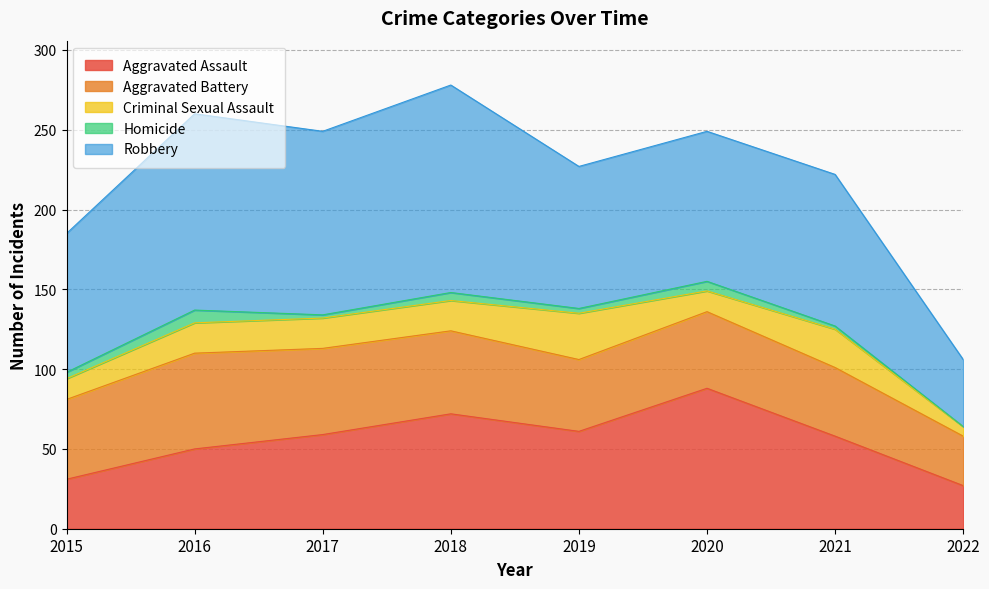

True or false: Criminal Sexual Assault and Aggravated Assault intersect in this chart.

False